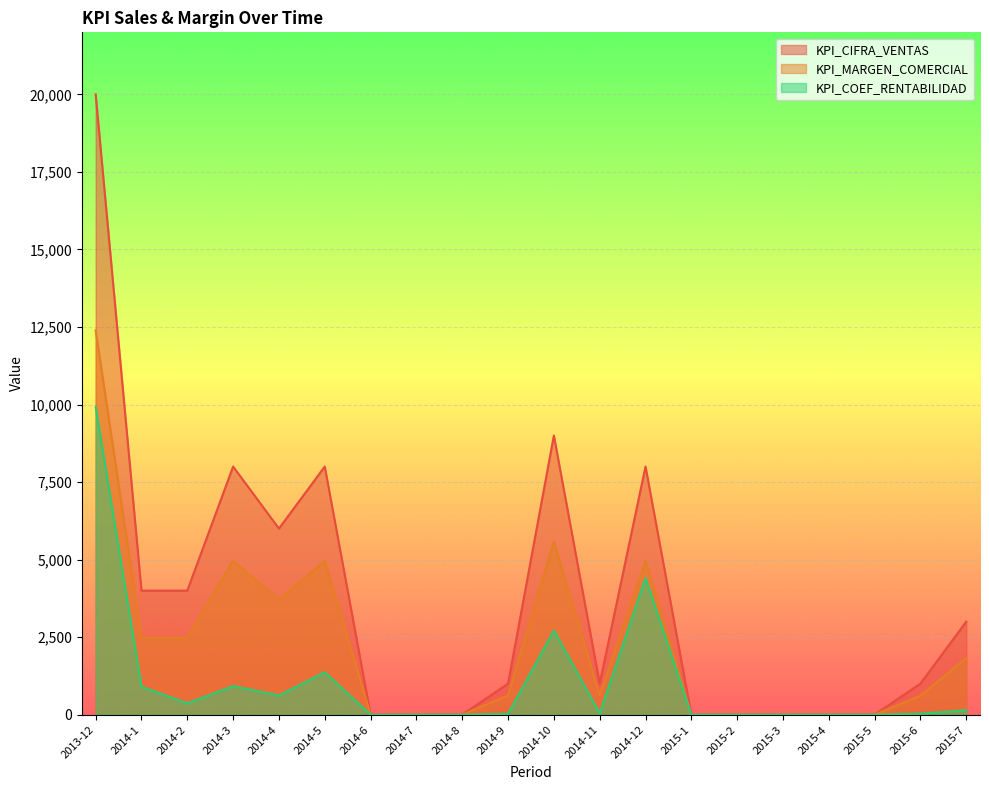

The value of KPI_MARGEN_COMERCIAL at 2015-7 is 3168. True or false?

False